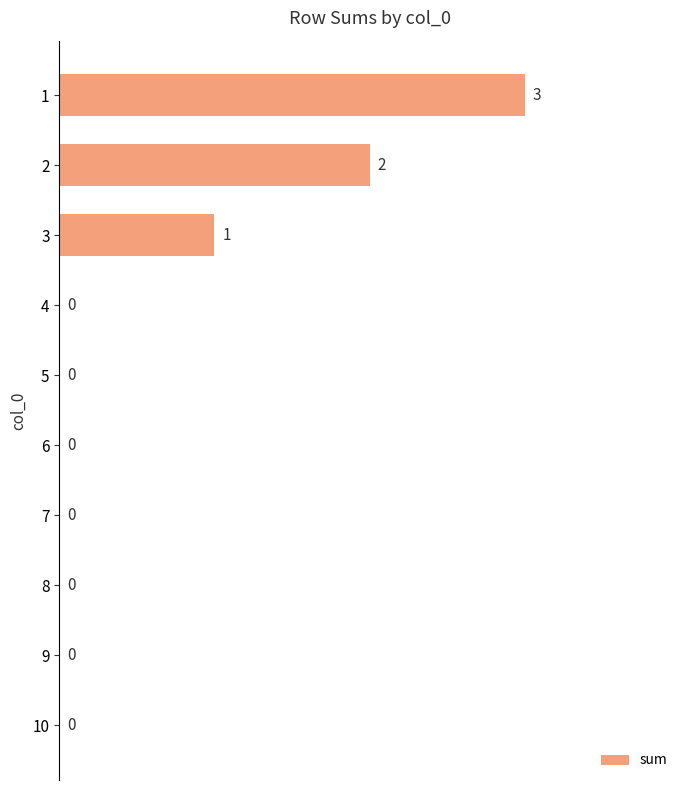

Reading top to bottom, transcribe all the data shown in this chart.

1=3	2=2	3=1	4=0	5=0	6=0	7=0	8=0	9=0	10=0